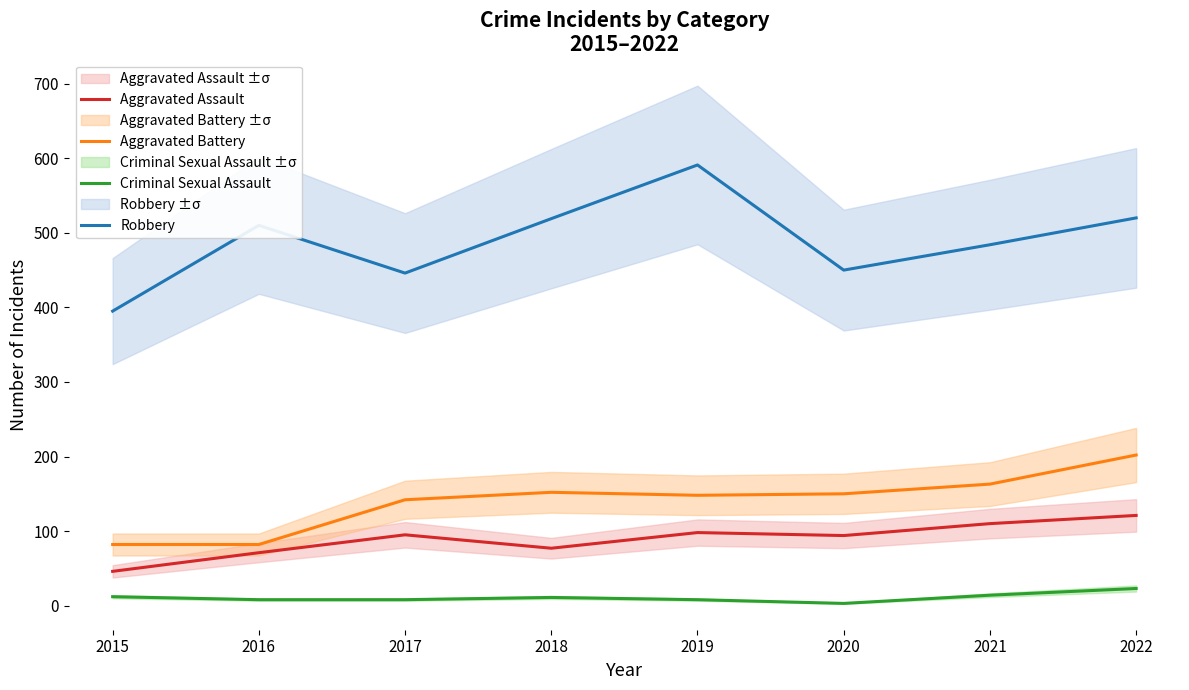

What are all the series names shown in the legend?

Aggravated Assault, Aggravated Battery, Criminal Sexual Assault, Robbery